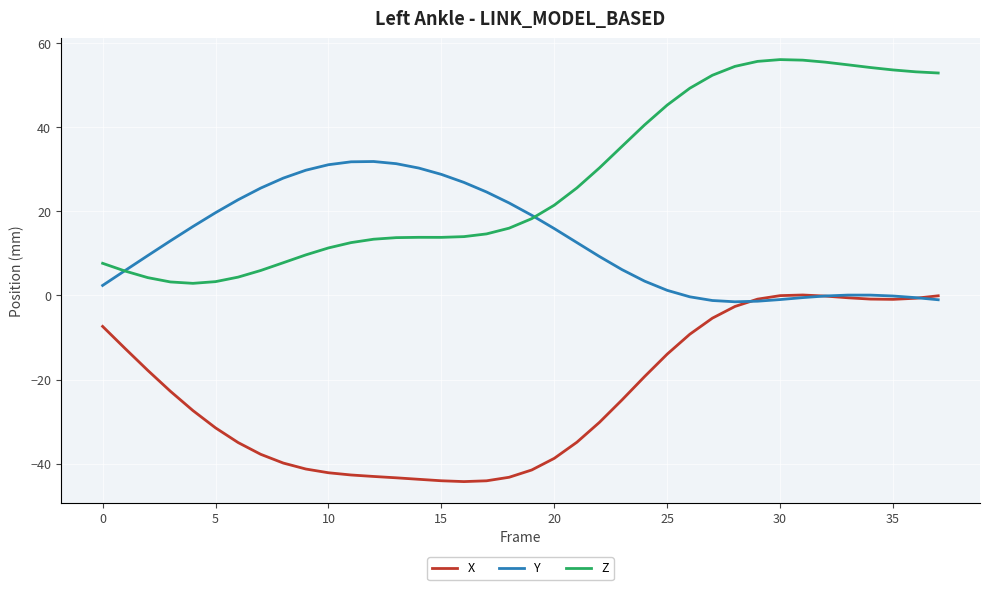

Which series has the largest total across all categories?

Z